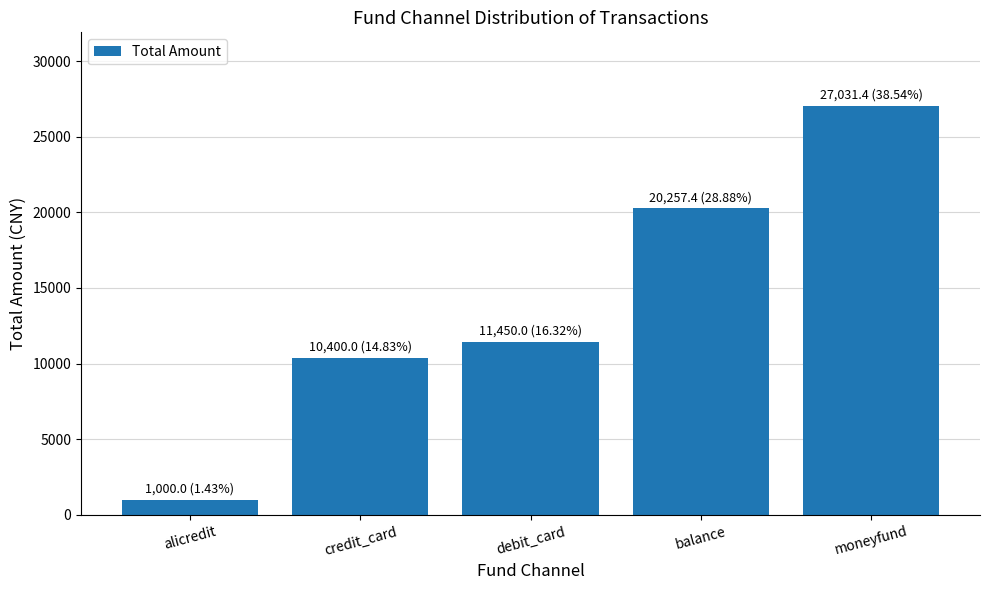

What is the label of the 1st bar from the left?

alicredit